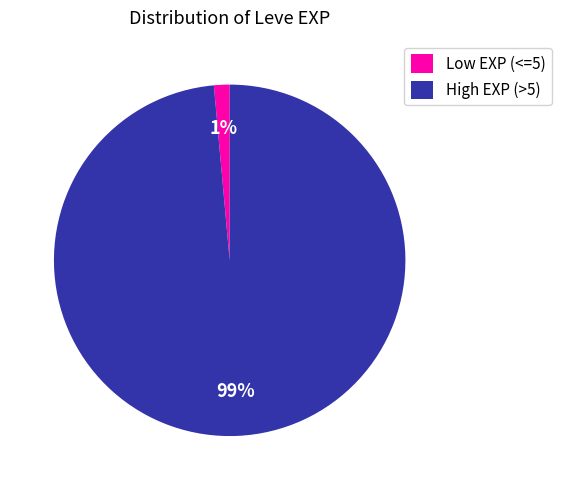

How many slices are in this pie chart?

2